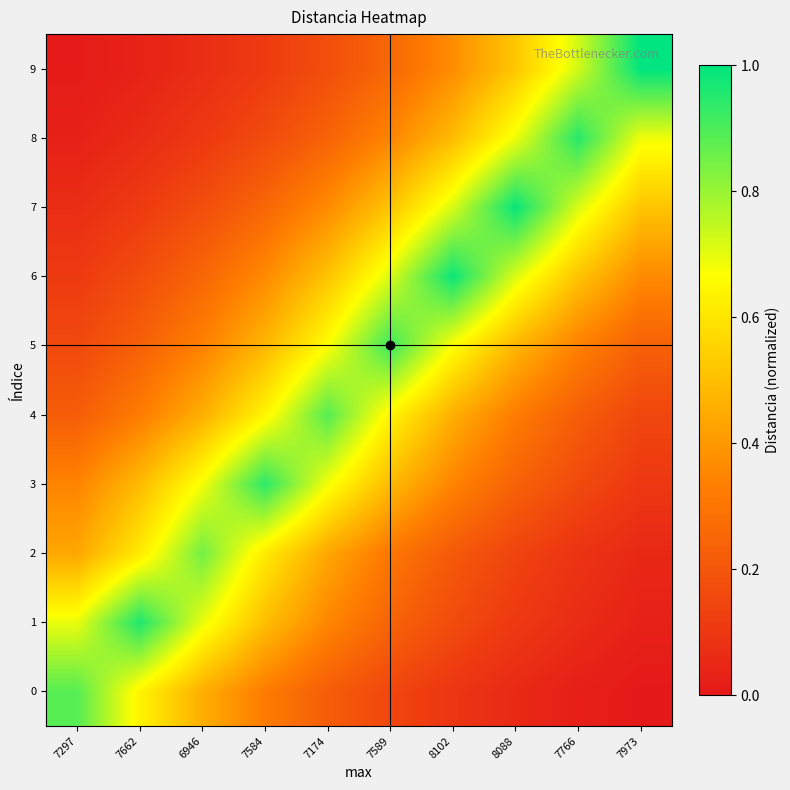

What is the total value across all series at 8102?

4.5